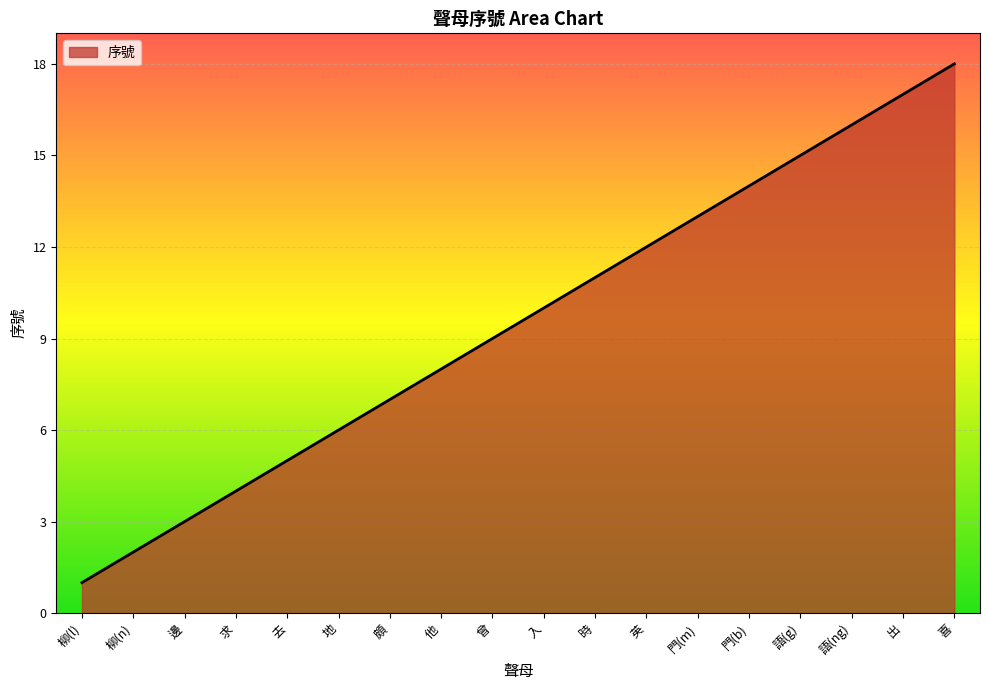

True or false: the data shows 13 at 門(m).

True